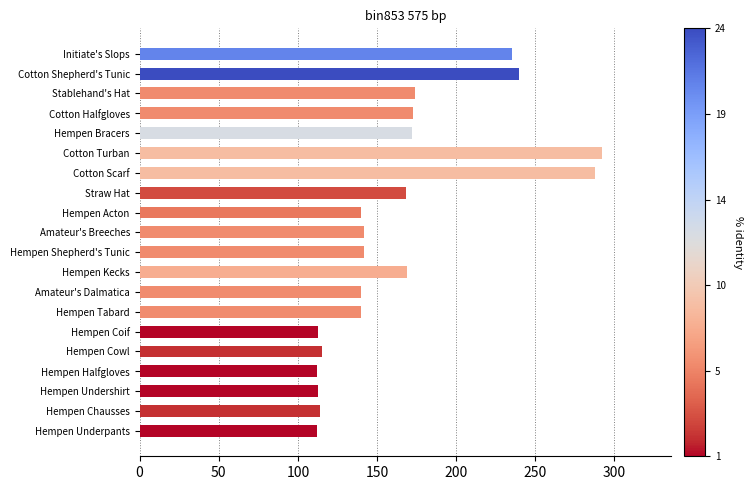

What is the smallest value displayed?

112